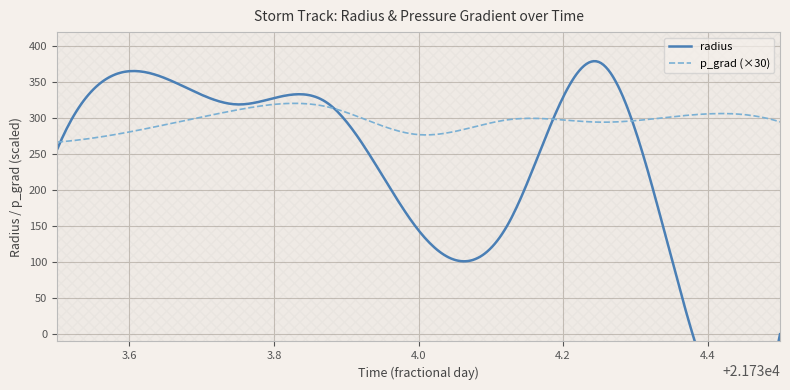

What is the lowest value of the p_grad (×30) series?

267.1